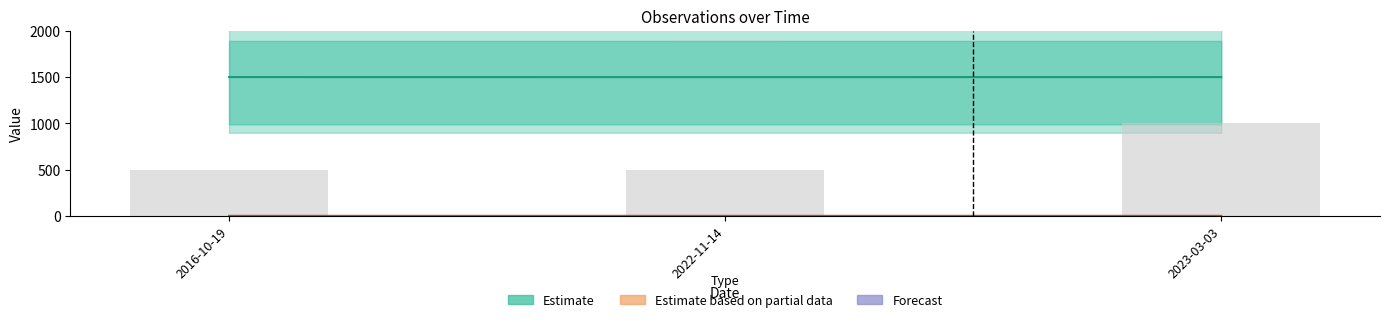

Where is Taxonsorteringsordning nearest to the value 1499?

2022-11-14